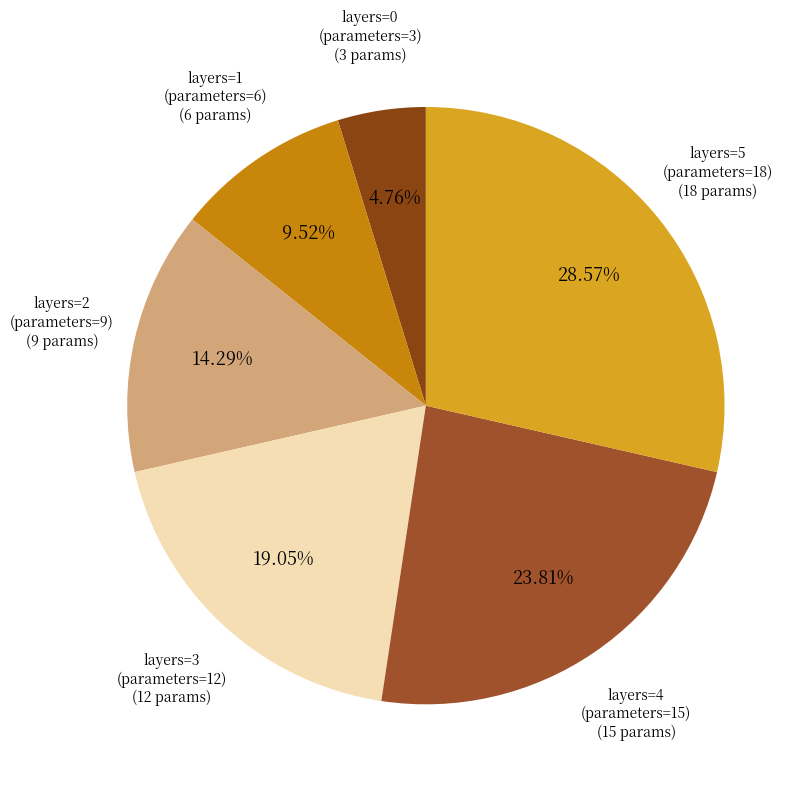

To the nearest percent, what is the average slice percentage?

17%